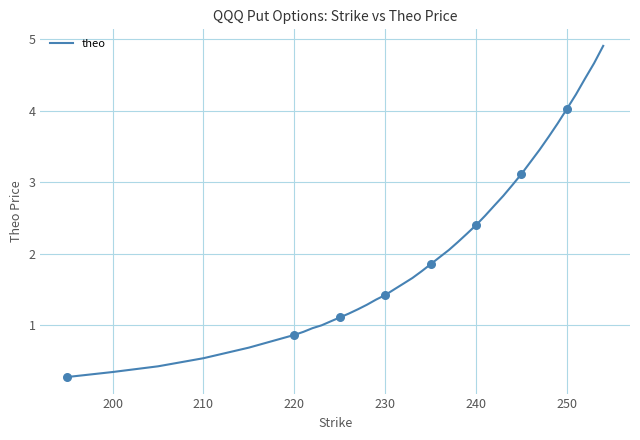

What is the difference between the maximum and minimum values?

4.6